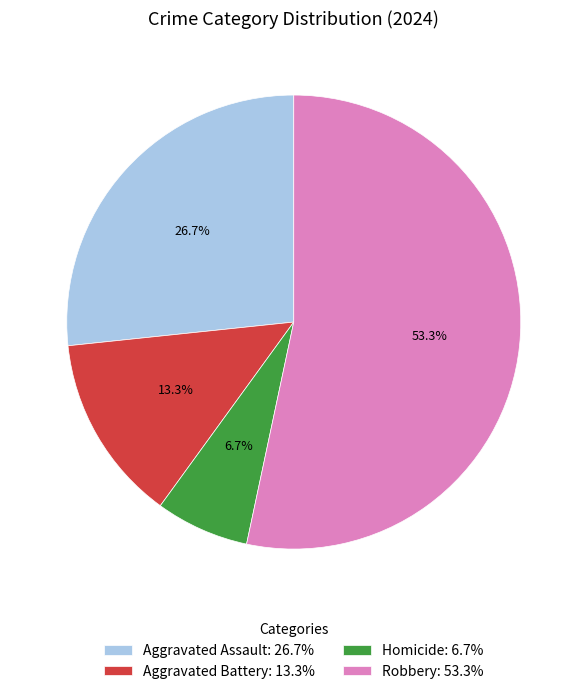

Is Aggravated Battery the majority of the pie?

No